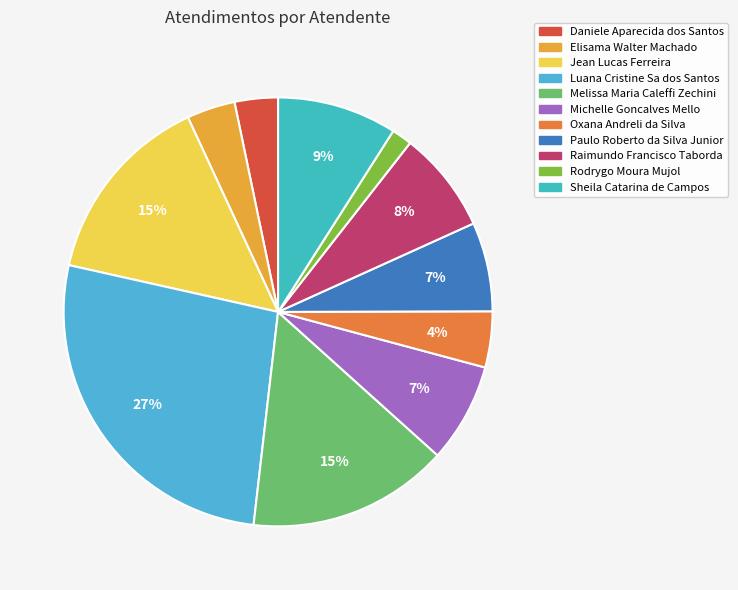

To the nearest percent, what is the combined percentage of Jean Lucas Ferreira and Melissa Maria Caleffi Zechini?

30%